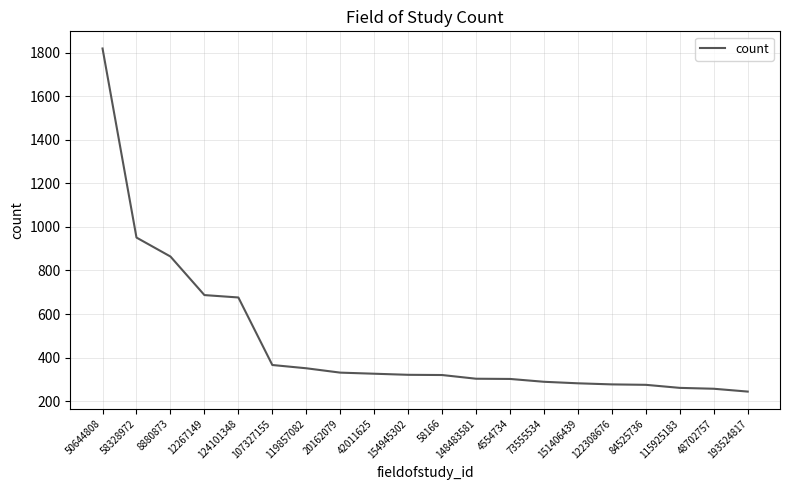

What is the maximum value shown in the chart?

1819